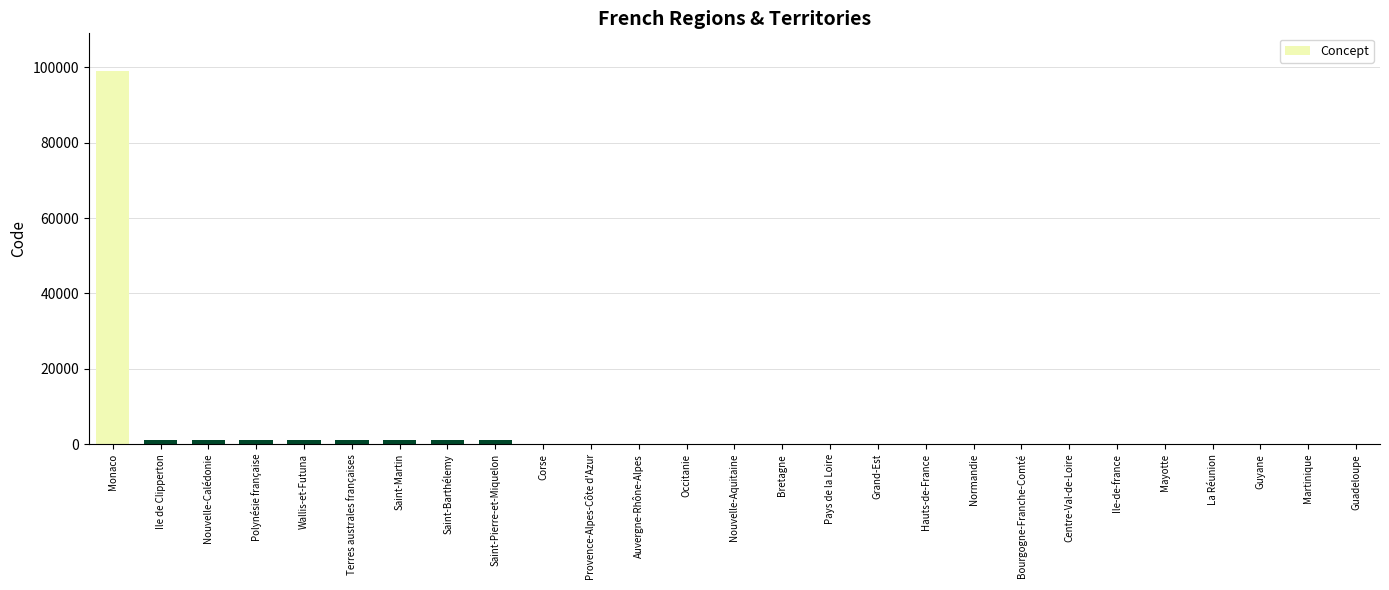

At which category does the chart reach its peak across all series?

Monaco